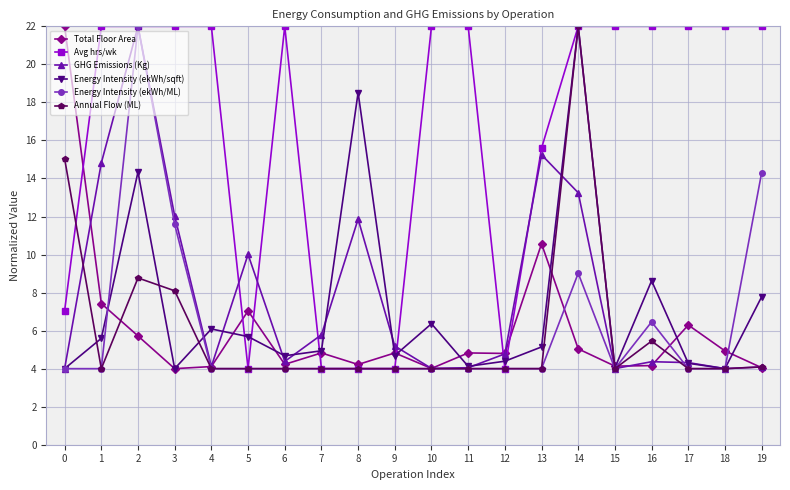

Does the chart display data point markers on the line(s)?

Yes